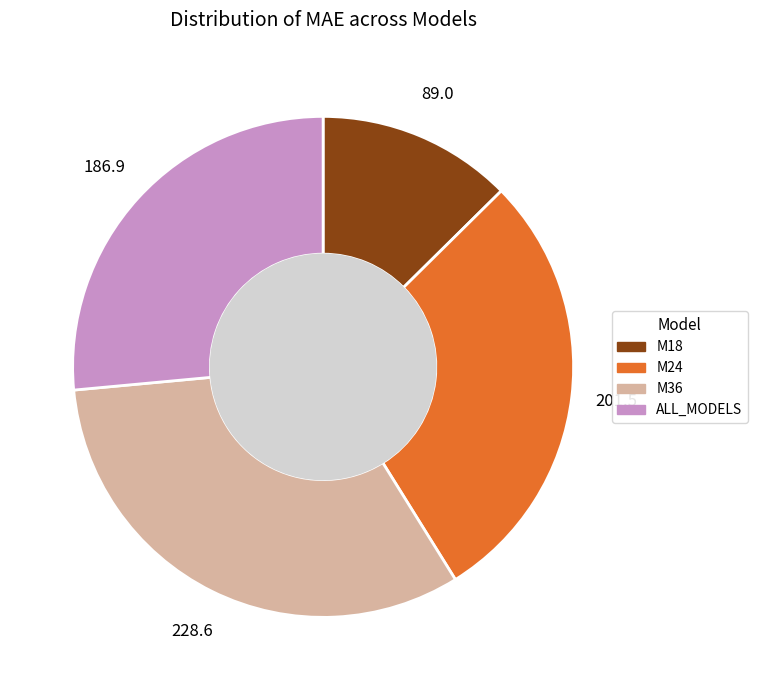

Rank the categories by value from lowest to highest.

M18, ALL_MODELS, M24, M36